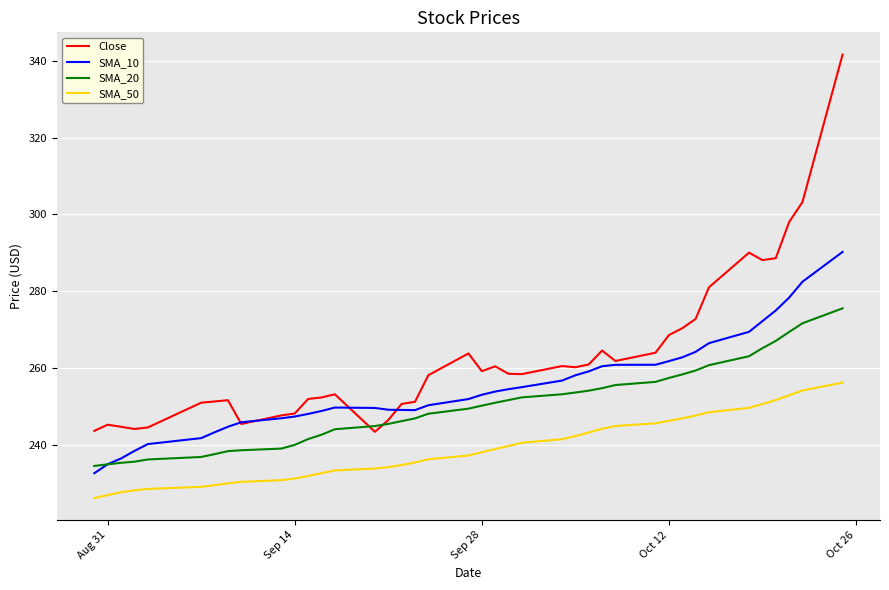

Rank the series by their average value, from lowest to highest.

SMA_50, SMA_20, SMA_10, Close